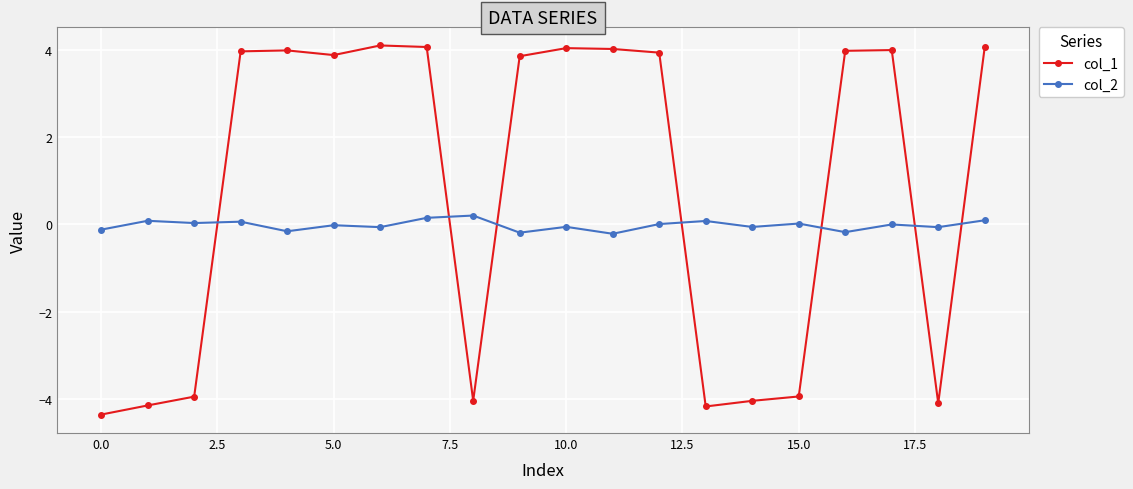

How many lines are shown in the chart?

2